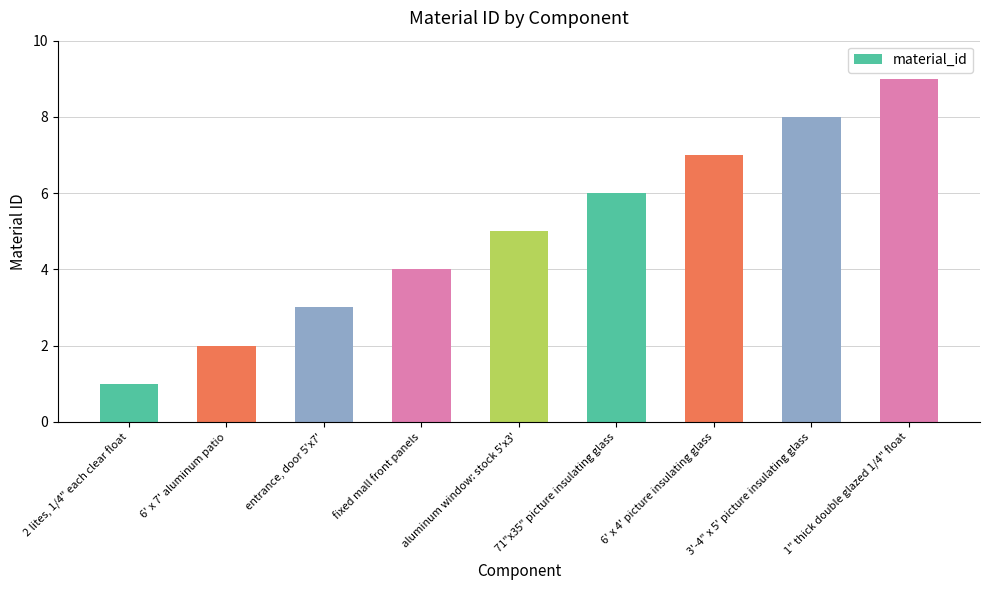

How many data points are less than 5?

4